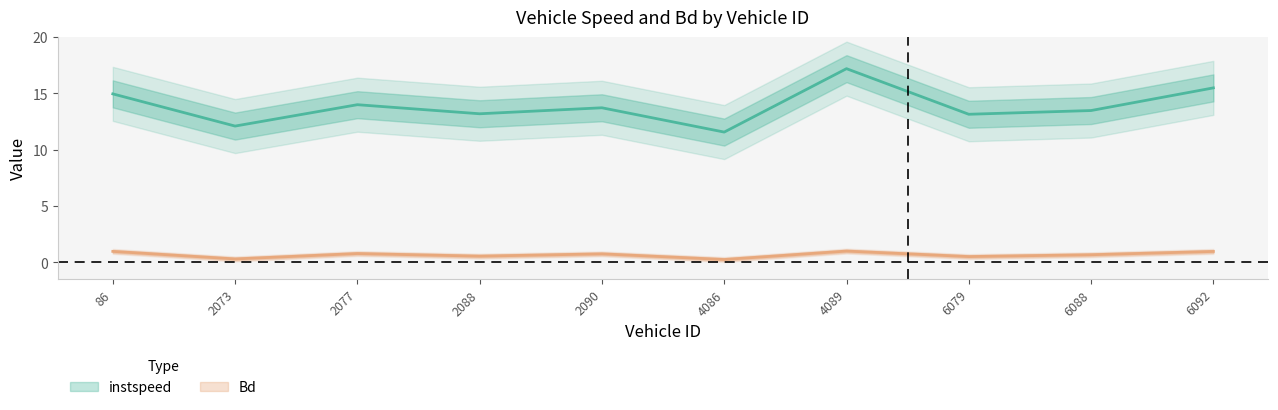

At which category does the chart reach its minimum across all series?

4086.0